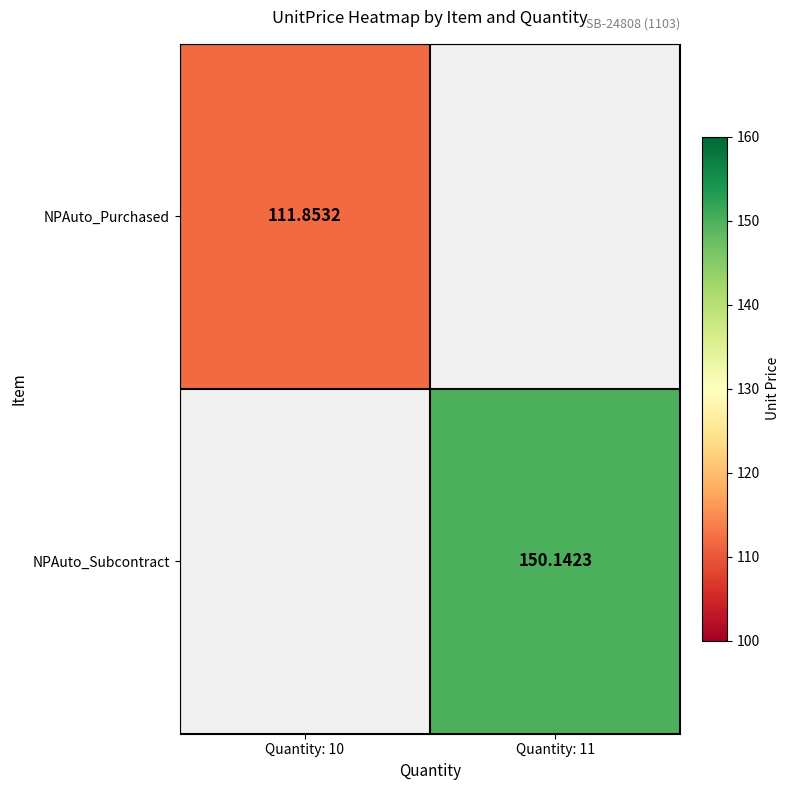

Is the value of NPAuto_Purchased at Quantity: 10 greater than the value of NPAuto_Subcontract at Quantity: 11?

No